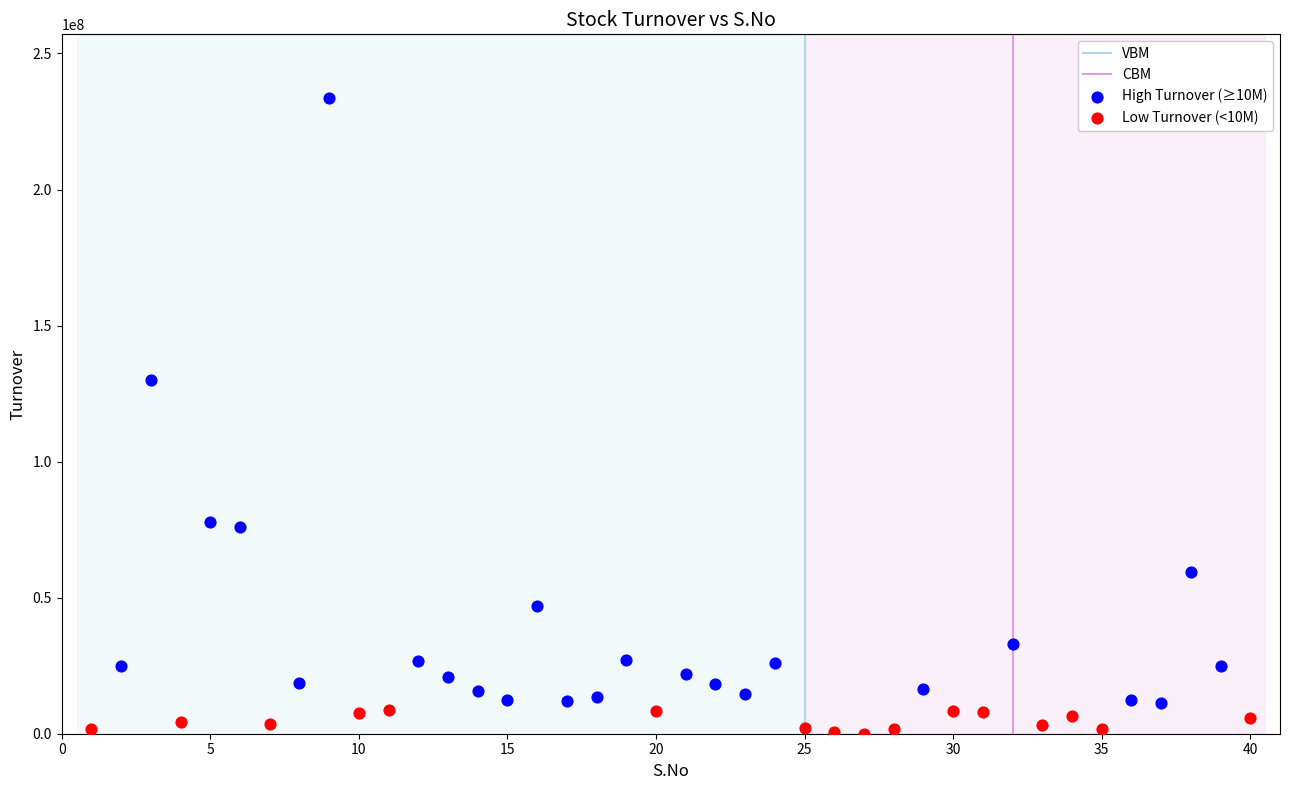

Which series has the largest Y range (max minus min)?

High Turnover (≥10M)